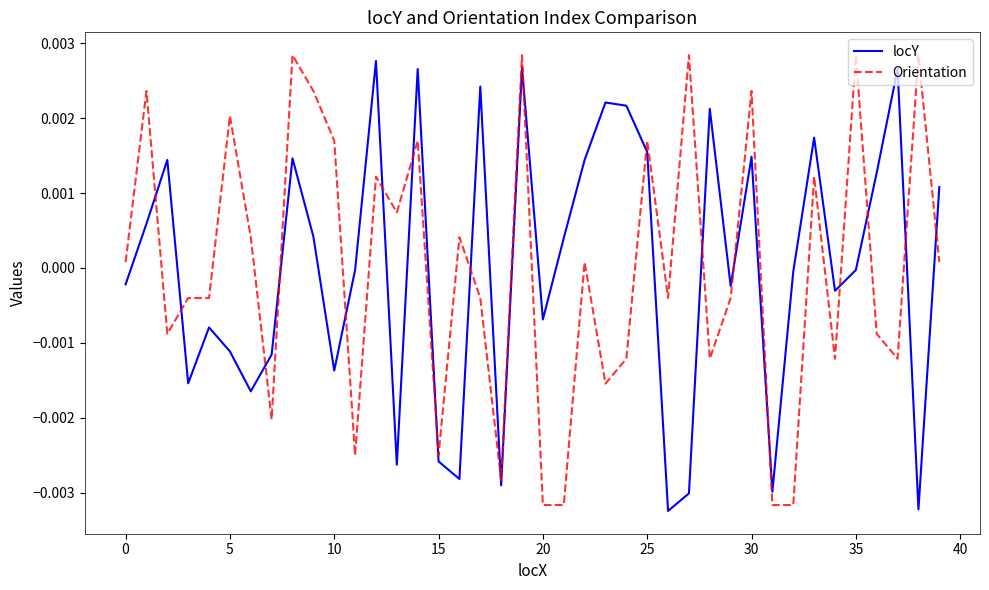

Which series ends up on top after the final intersection of Orientation and locY?

locY